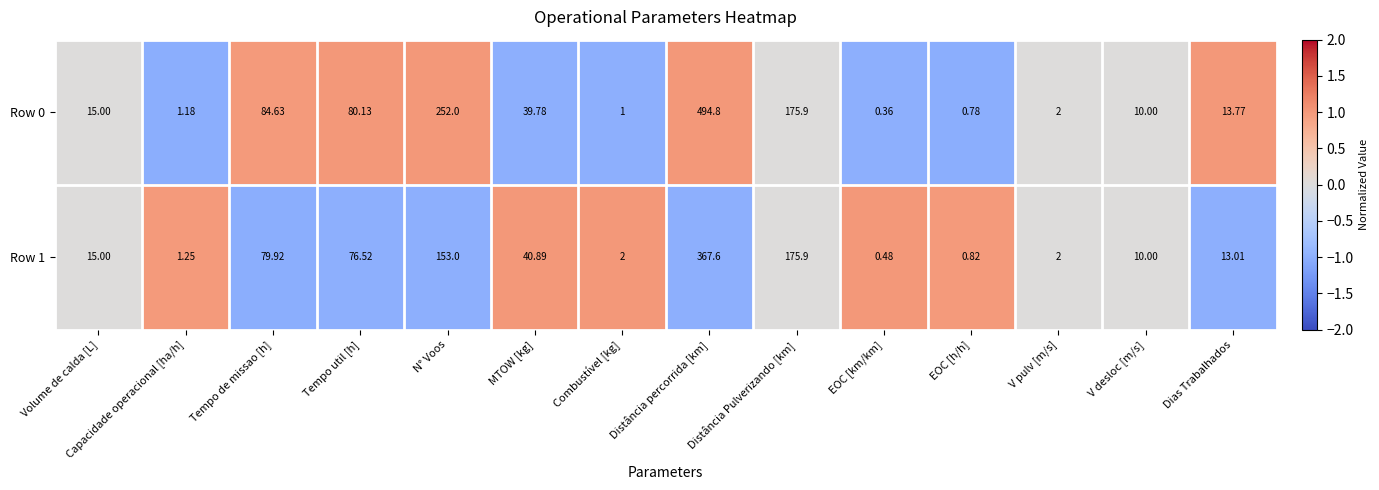

Which category has the highest value in the Row 1 series?

Distância percorrida [km]